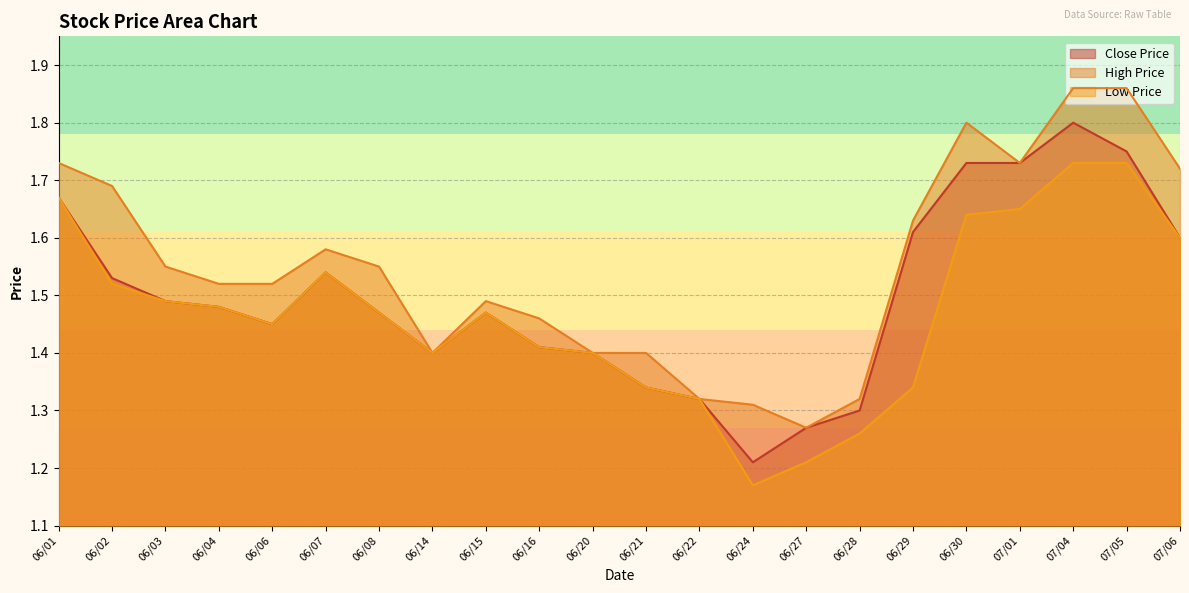

At which category does the chart reach its minimum across all series?

06/24